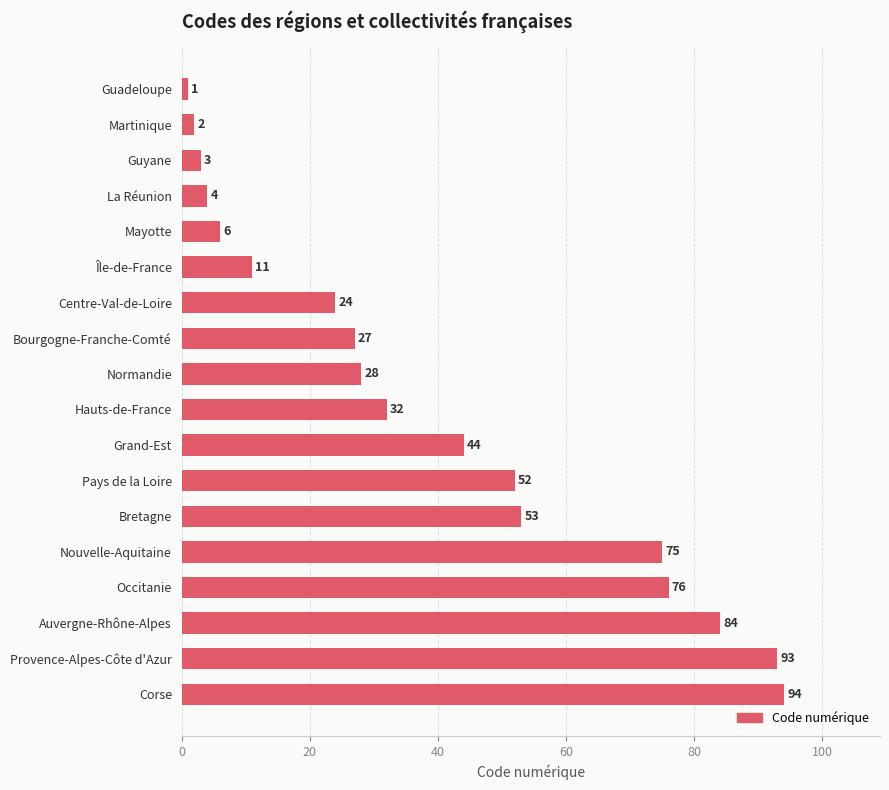

How many data points does each series have?

18